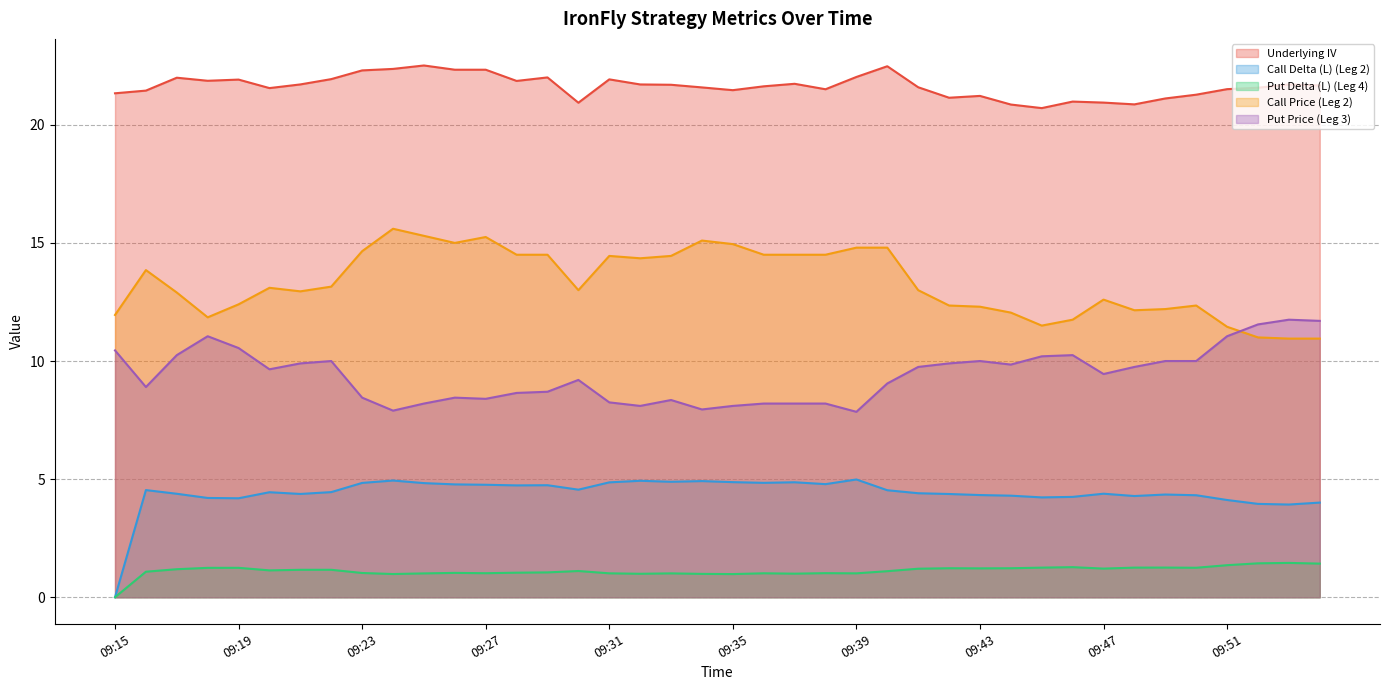

List the labels in order of Call Delta (L) (Leg 2) value, smallest first.

09:15, 09:53, 09:52, 09:54, 09:51, 09:19, 09:18, 09:45, 09:46, 09:48, 09:44, 09:50, 09:43, 09:49, 09:42, 09:21, 09:17, 09:47, 09:41, 09:20, 09:22, 09:40, 09:16, 09:30, 09:28, 09:29, 09:27, 09:26, 09:38, 09:25, 09:23, 09:36, 09:31, 09:37, 09:35, 09:33, 09:34, 09:32, 09:24, 09:39